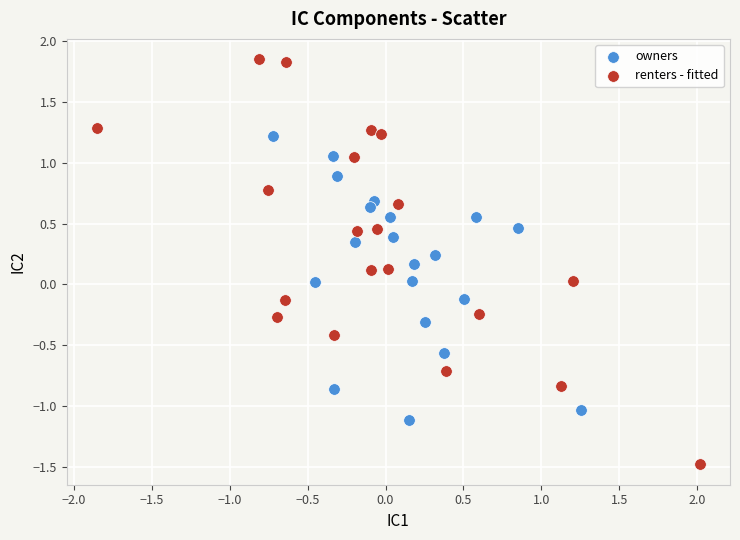

What are all the series names shown in the legend?

owners, renters - fitted